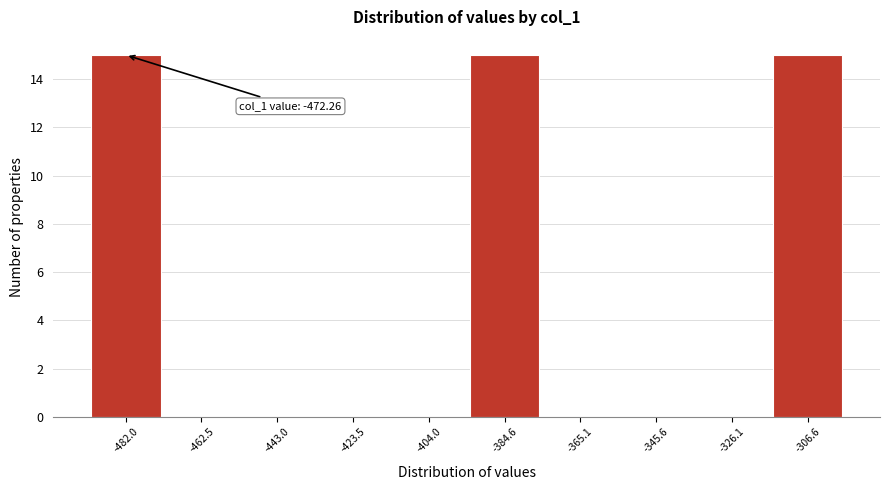

Reading left to right, extract all data points from this chart.

-482.0=15	-462.5=0	-443.0=0	-423.5=0	-404.0=0	-384.6=15	-365.1=0	-345.6=0	-326.1=0	-306.6=15